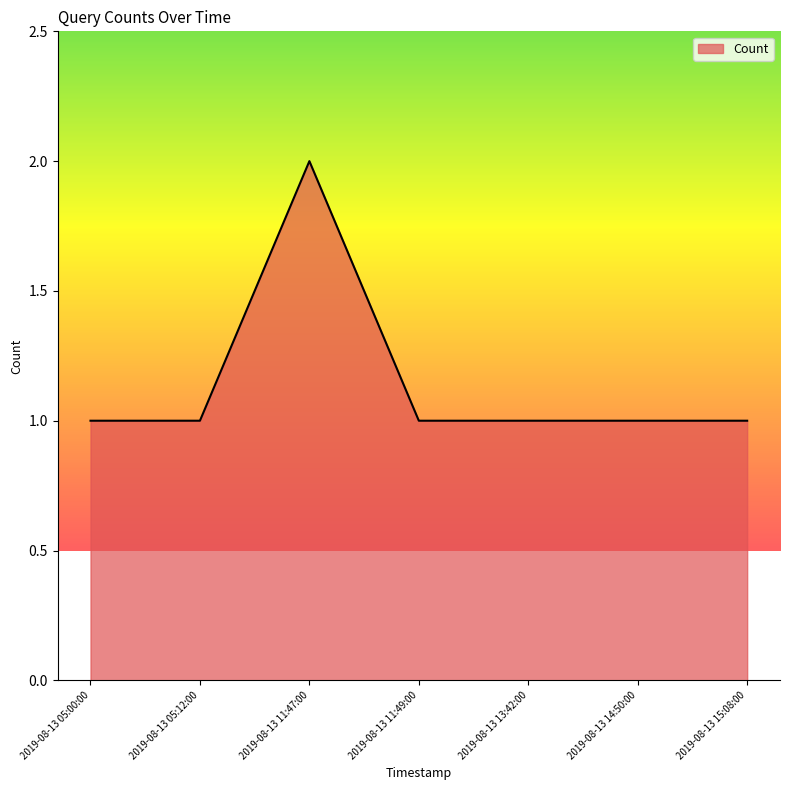

Approximately how many times larger is the value at 2019-08-13 14:50:00 compared to 2019-08-13 05:12:00?

1.0